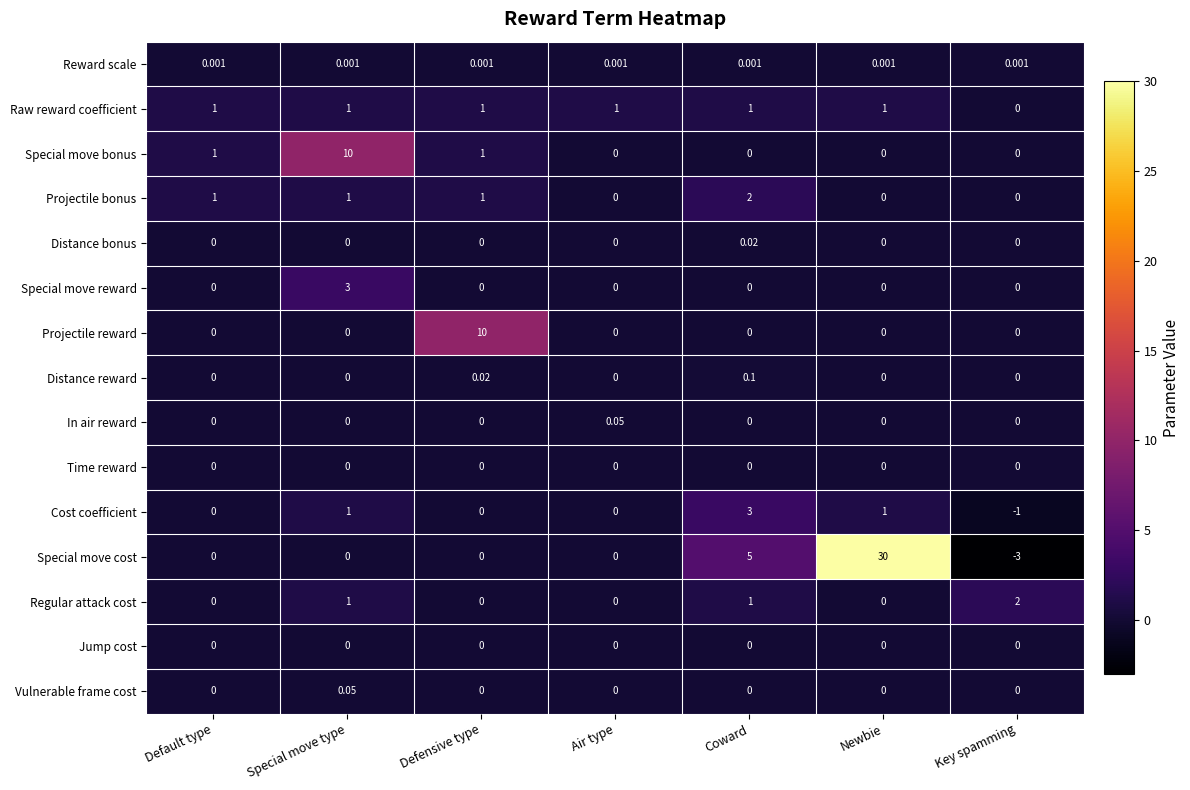

What is the spread (max minus min) of values at Default type?

1.0